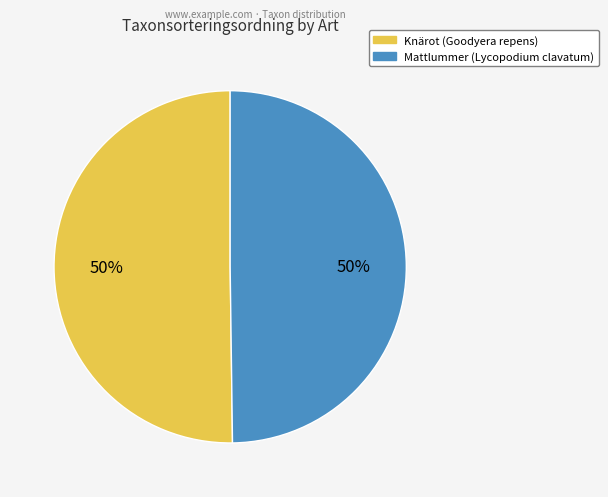

Combined, do Knärot (Goodyera repens) and Mattlummer (Lycopodium clavatum) account for over 50%?

Yes